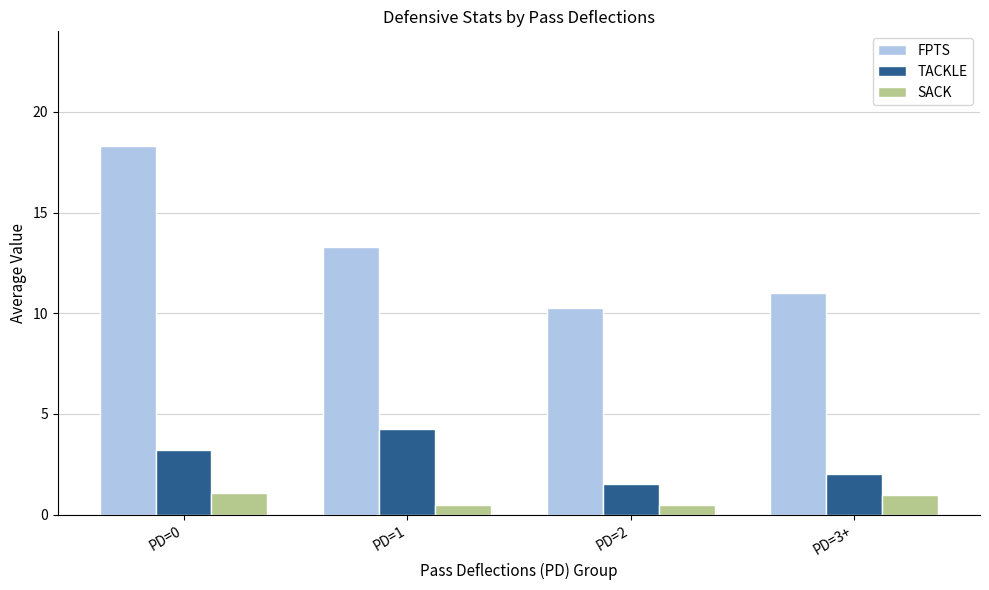

True or false: FPTS has a value of 11.0 at PD=3+.

True